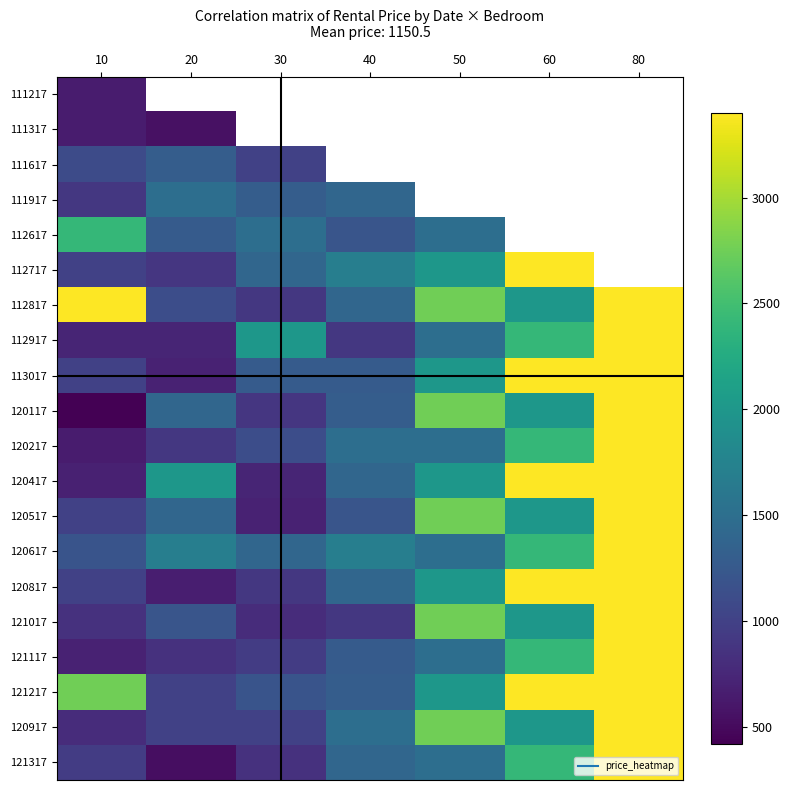

At which label does 120517 reach its peak?

80